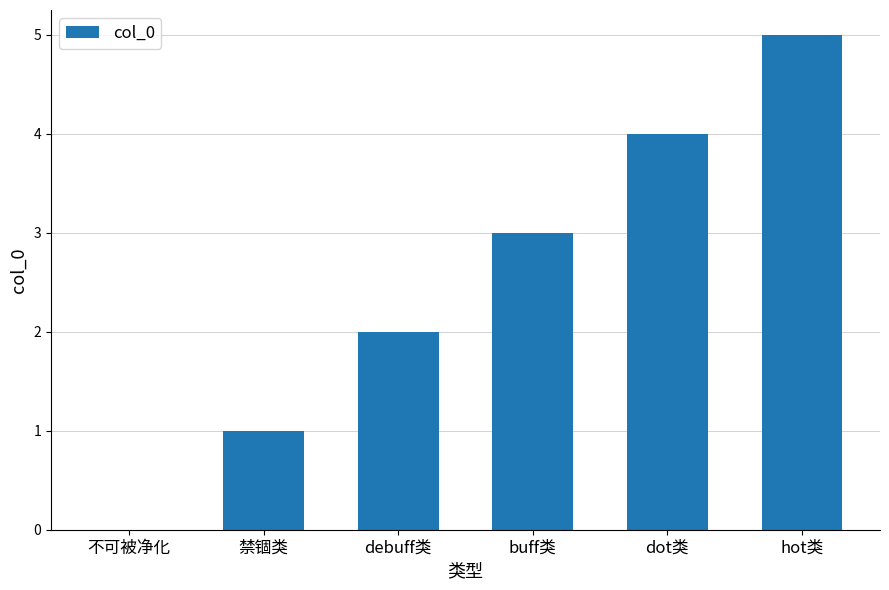

What is the sum of the values at buff类 and dot类?

7